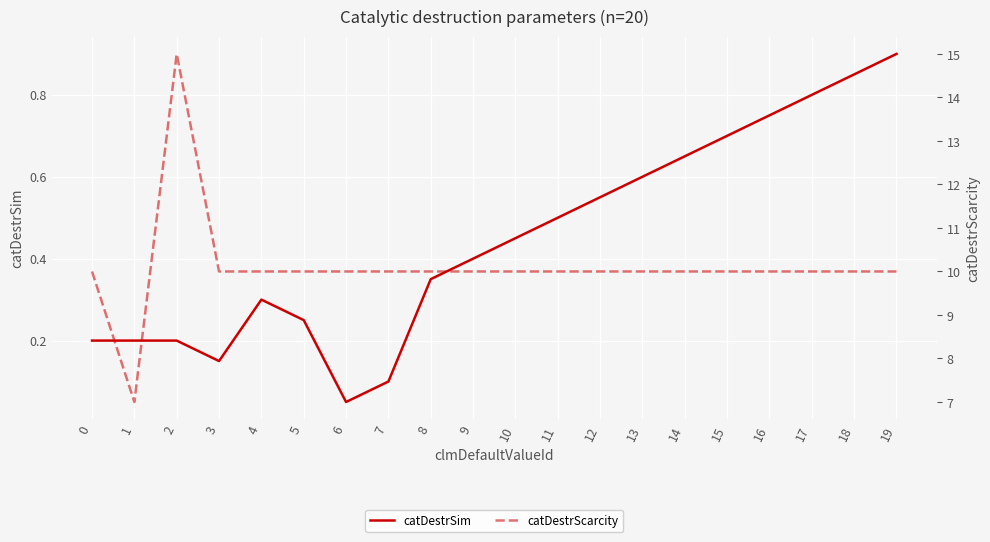

True or false: catDestrSim and catDestrScarcity intersect in this chart.

False